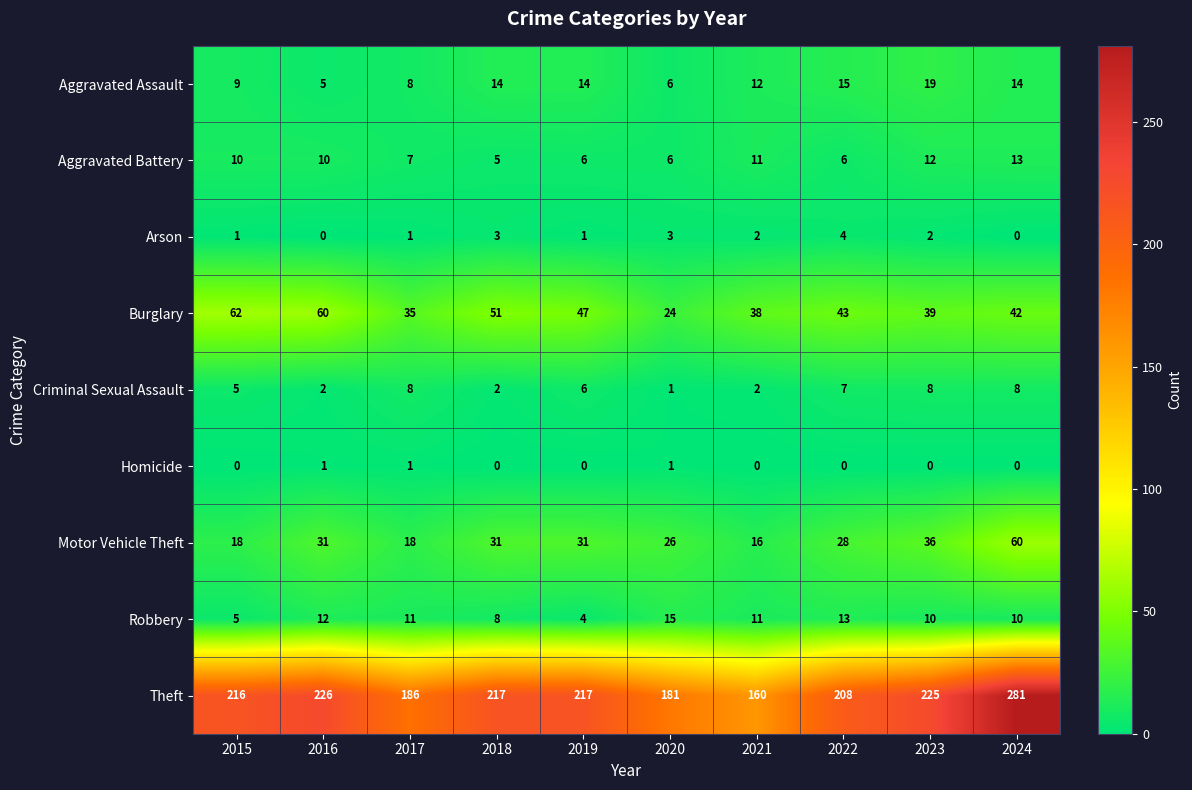

Which series has the largest total across all categories?

Theft